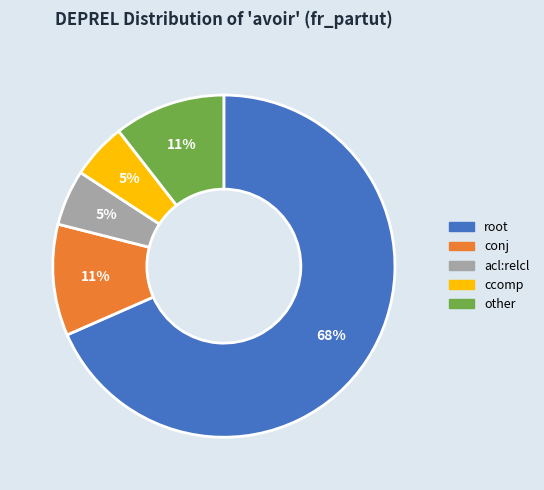

To the nearest percent, what is the average slice percentage?

20%